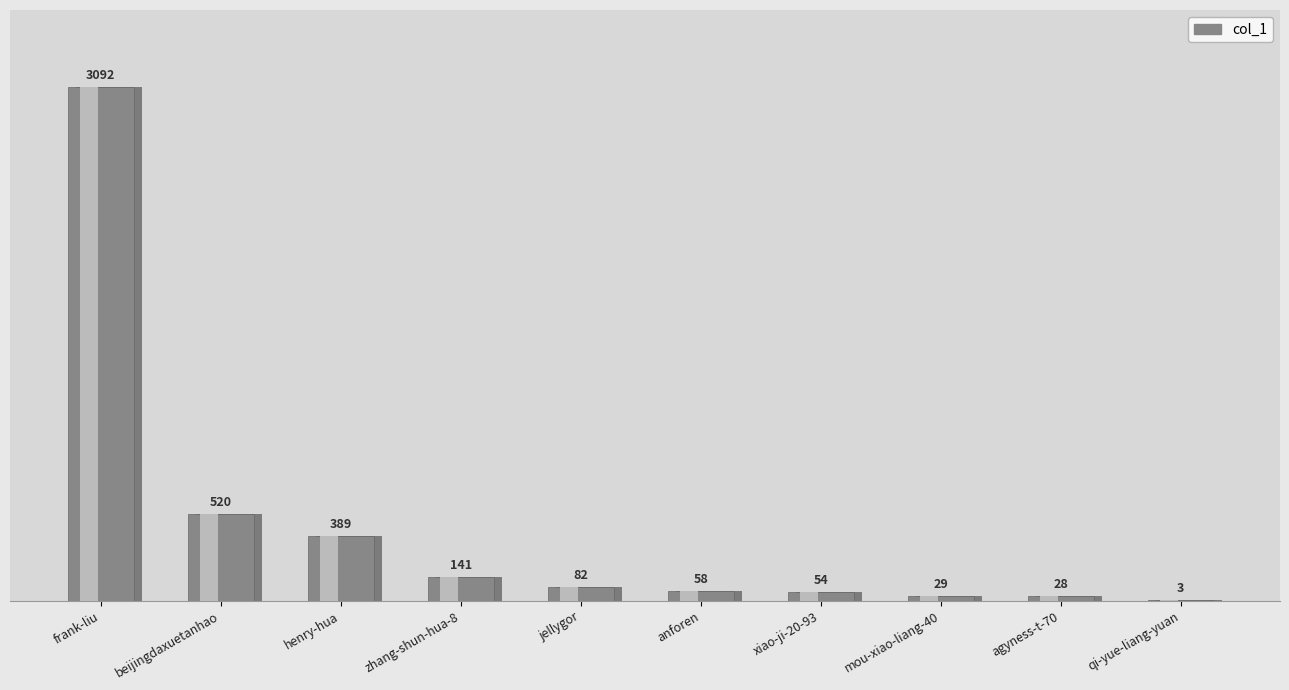

What is the value of the 1st bar from the left?

3092